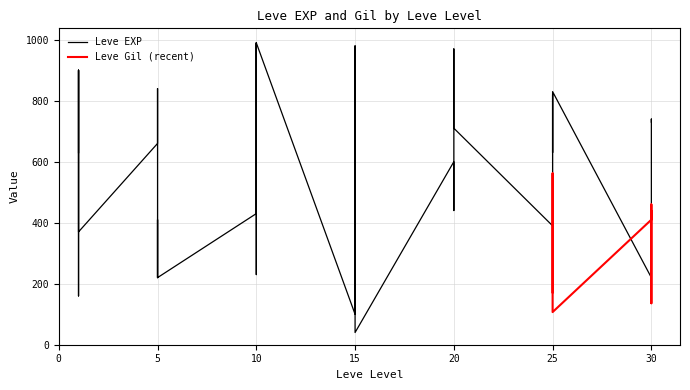

The value at 20 is 970. True or false?

True